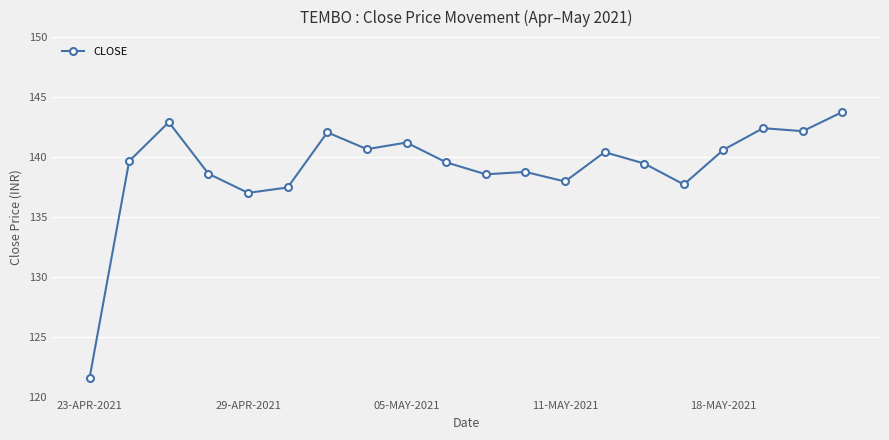

True or false: there are more than 0 points higher than both neighbors.

True